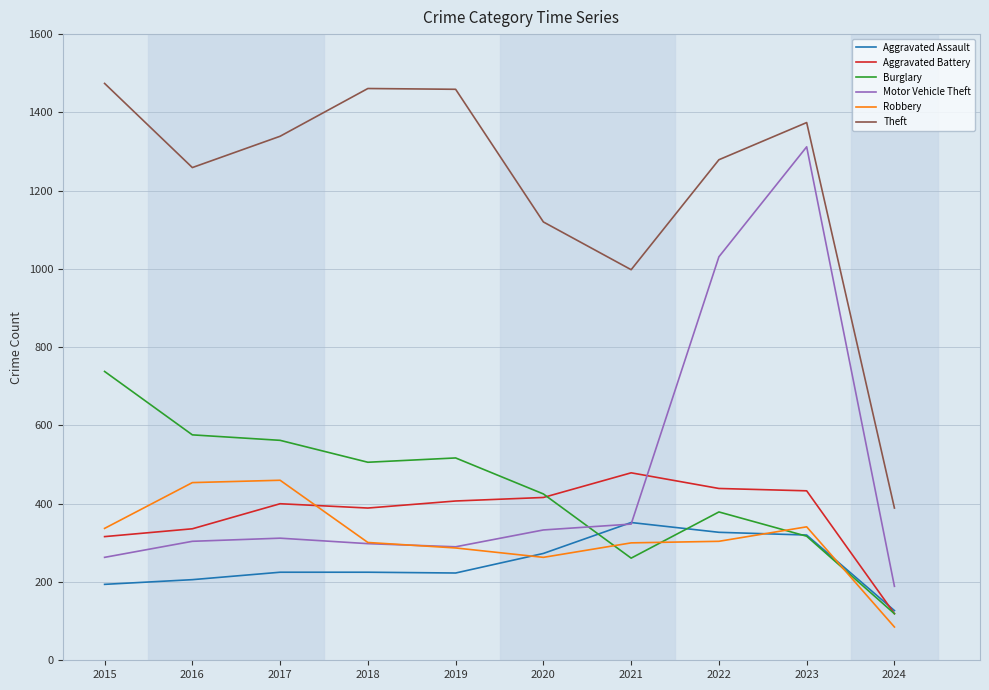

What is the spread (max minus min) of values at 2016?

1053